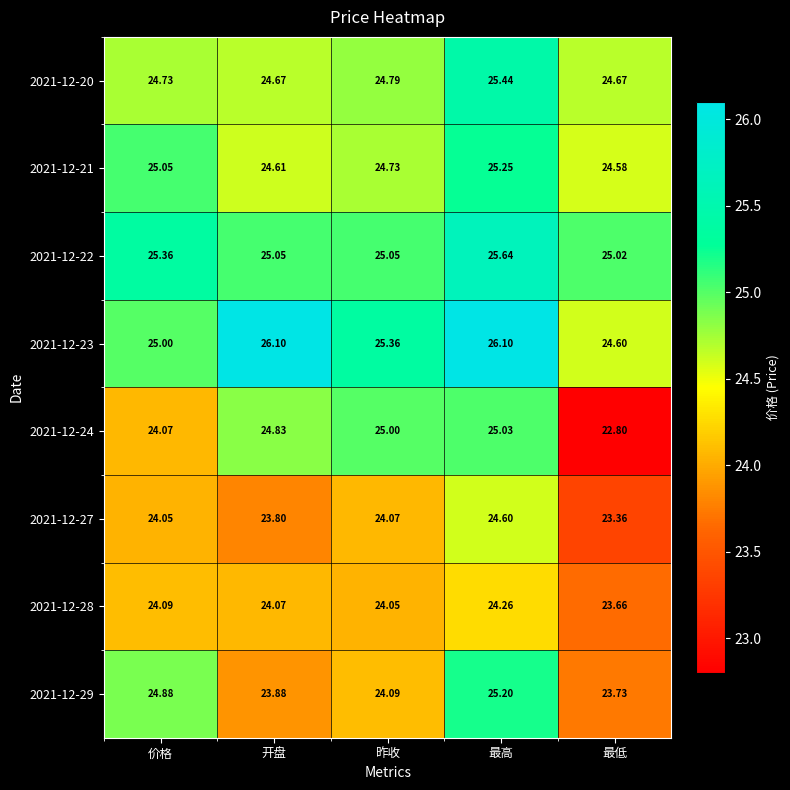

At which label does 2021-12-28 reach its minimum?

最低